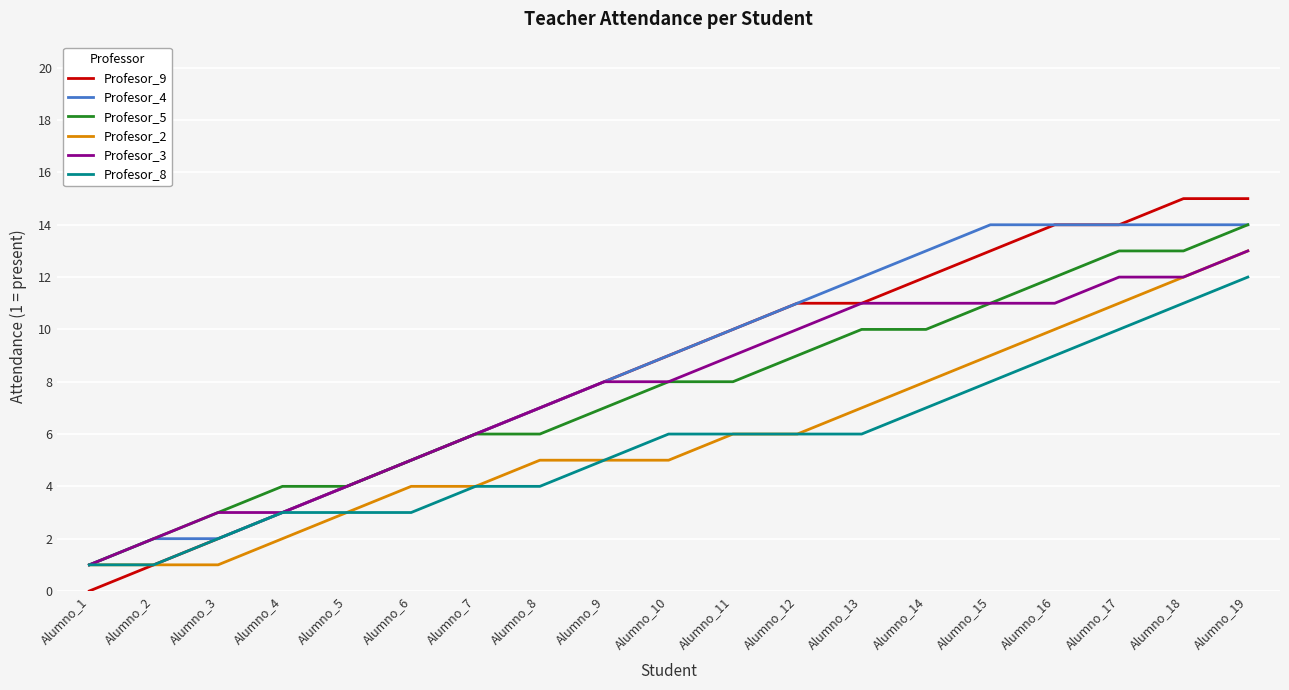

What is the average value of the Profesor_8 series?

6